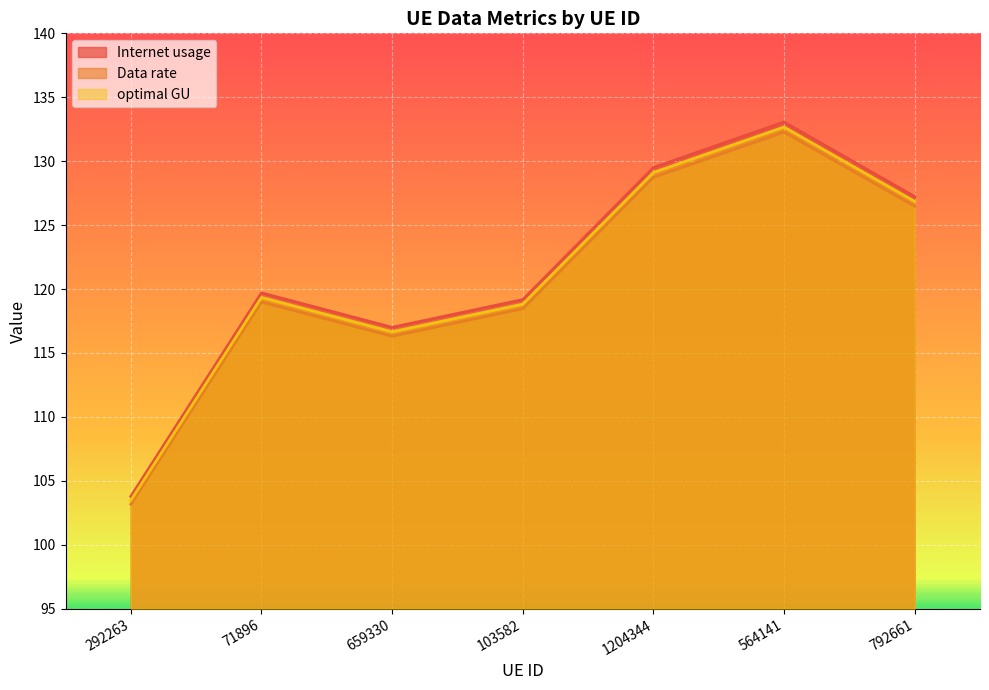

Where does the Internet usage series first go above 118?

71896